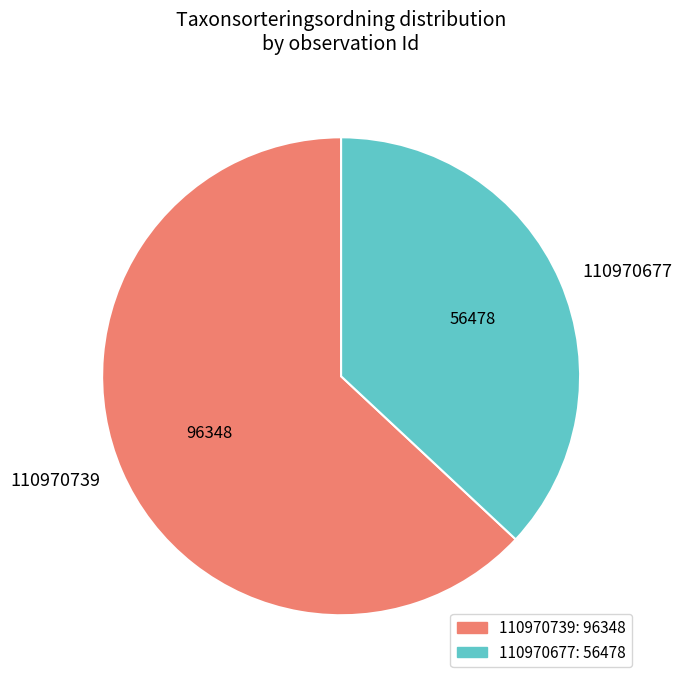

Which category has the smallest portion of the pie?

110970677